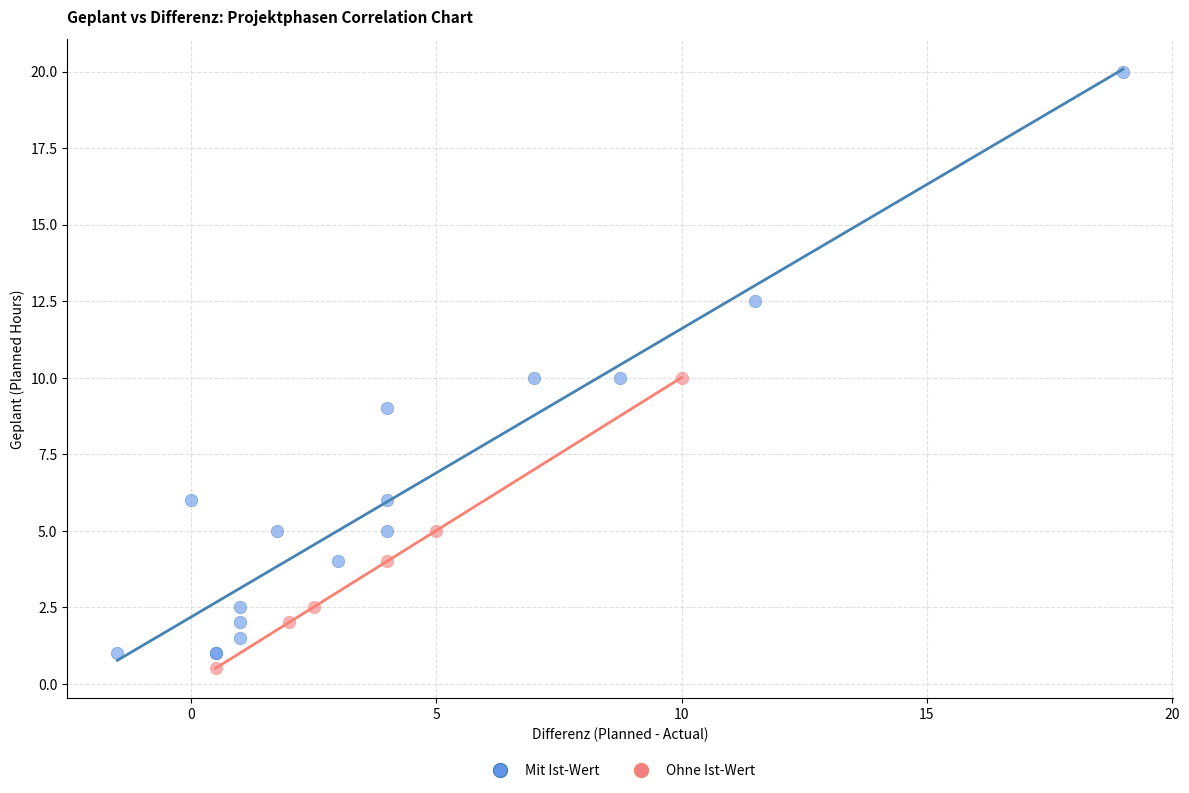

Which series has the largest Y range (max minus min)?

Mit Ist-Wert